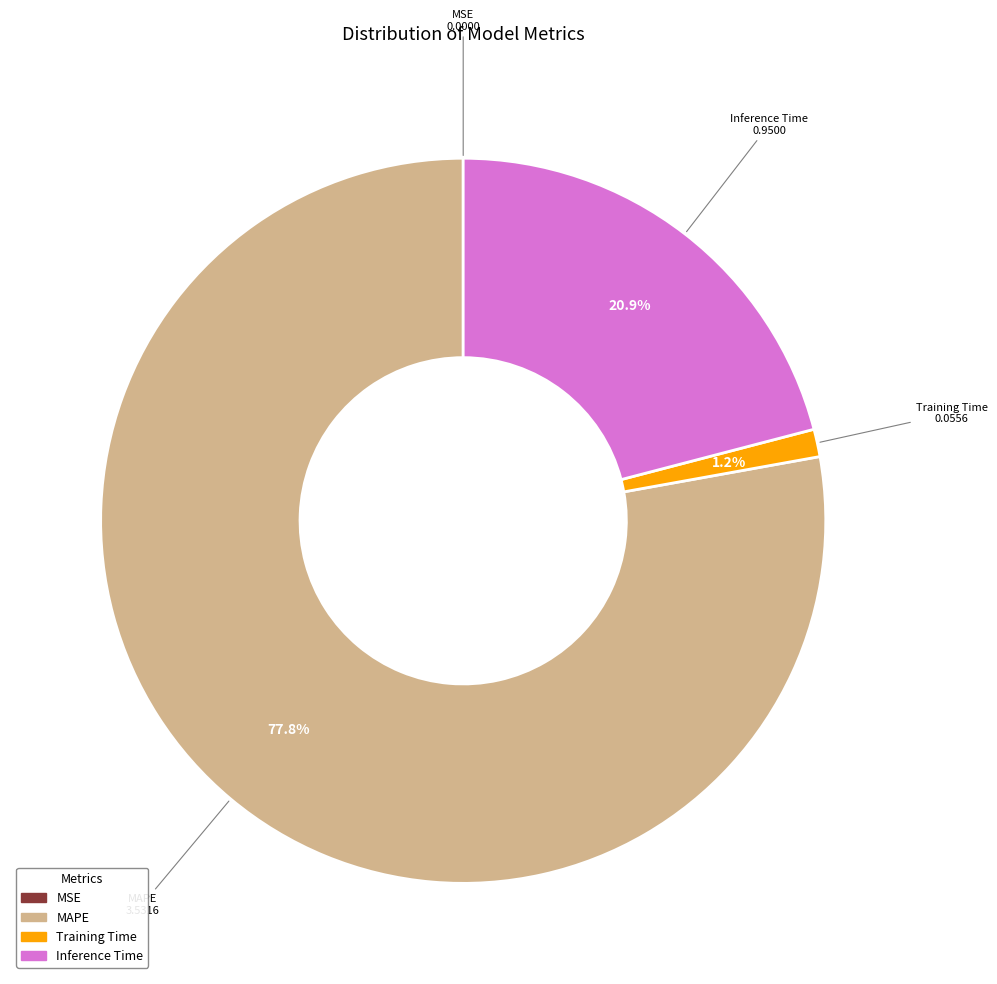

Combined, do Inference Time and Training Time account for over 50%?

No